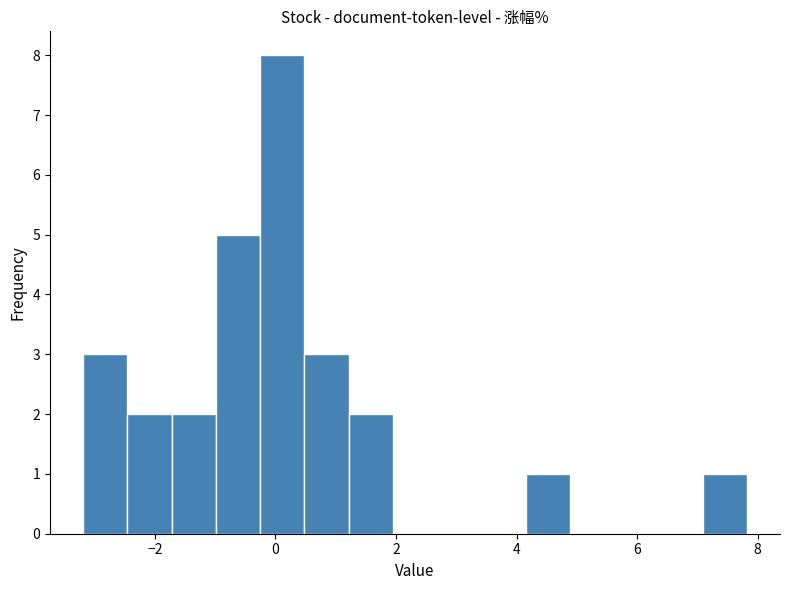

Read against the x-axis, roughly where is the centre of the tallest bar?

0.2